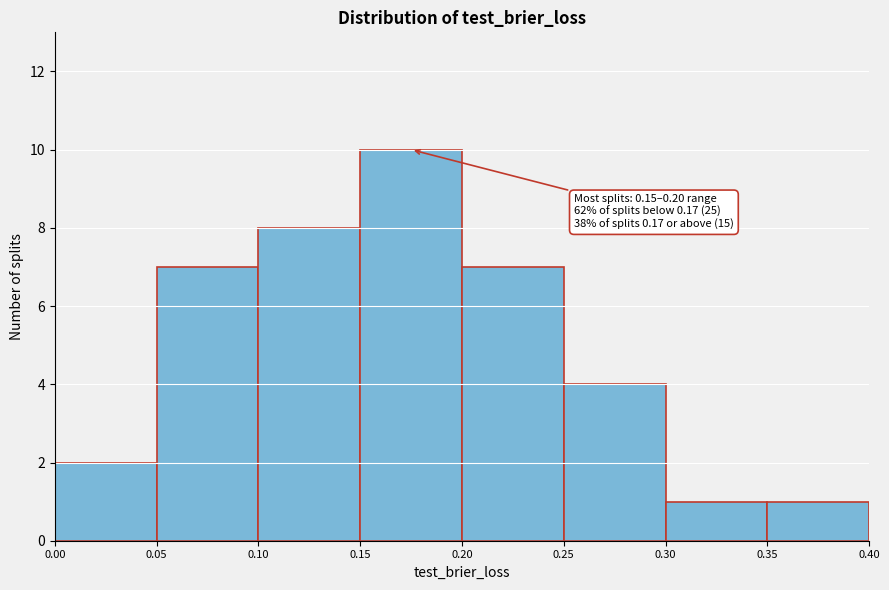

Which range on the x-axis has the tallest bar?

0.15 to 0.20